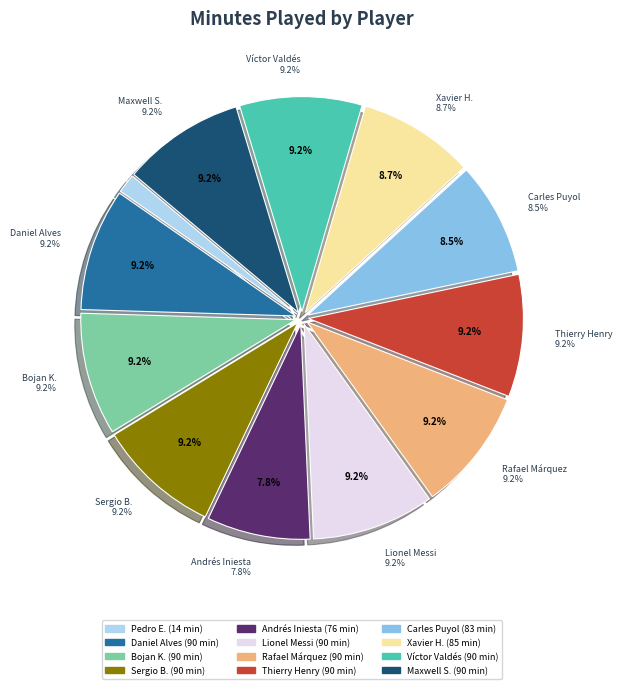

Does any single category account for the majority?

No